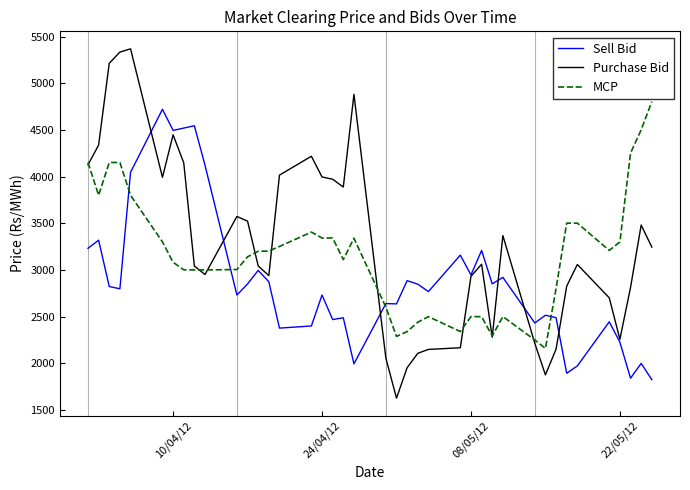

What is the smallest value displayed?

1626.0